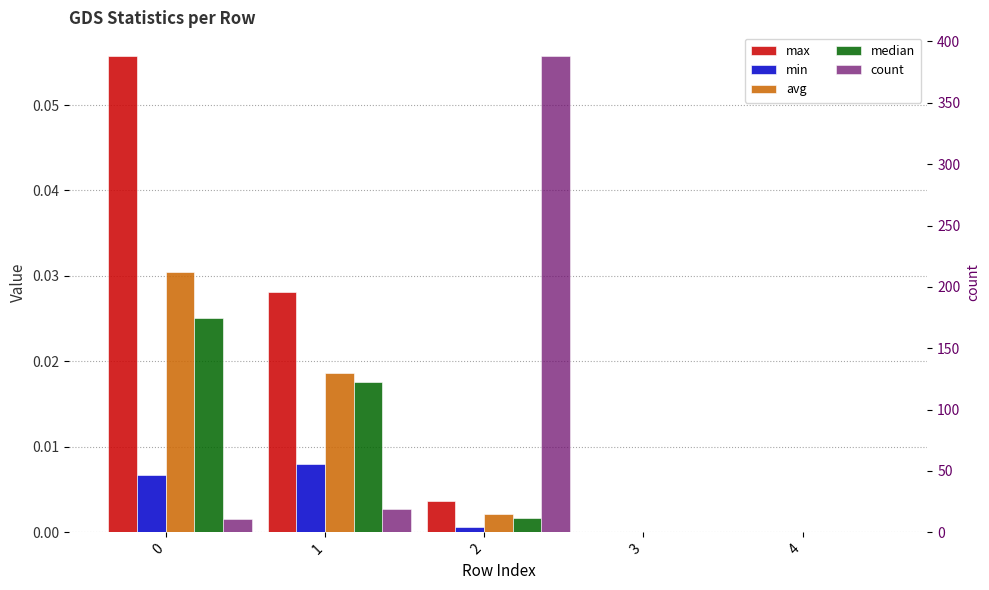

Rank the series at 1 from lowest to highest value.

min, median, avg, max, count